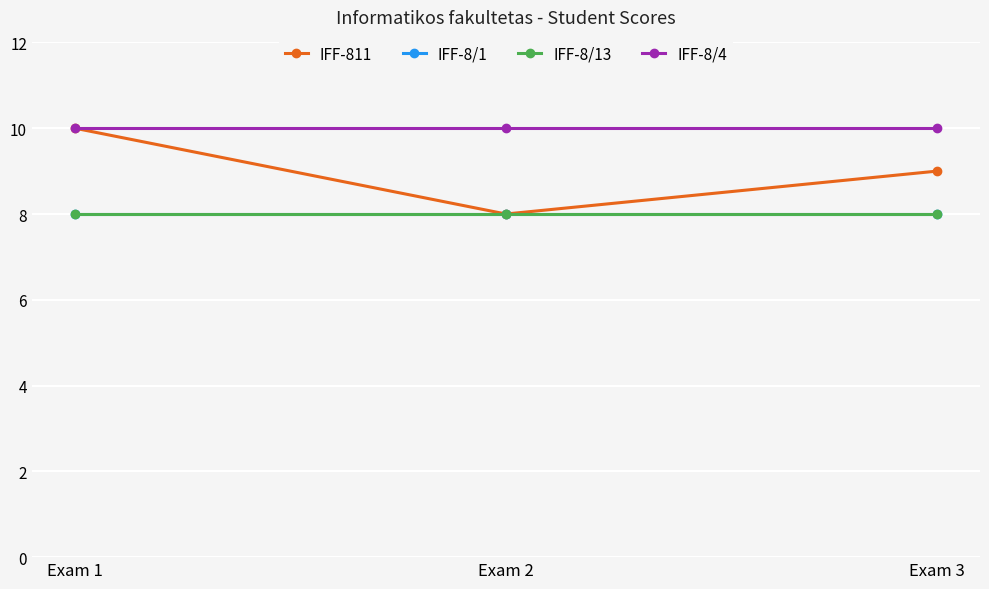

Reading left to right, what are all the values shown in this chart?

IFF-811: Exam 1=10	Exam 2=8	Exam 3=9
IFF-8/1: Exam 1=8	Exam 2=8	Exam 3=8
IFF-8/13: Exam 1=8	Exam 2=8	Exam 3=8
IFF-8/4: Exam 1=10	Exam 2=10	Exam 3=10